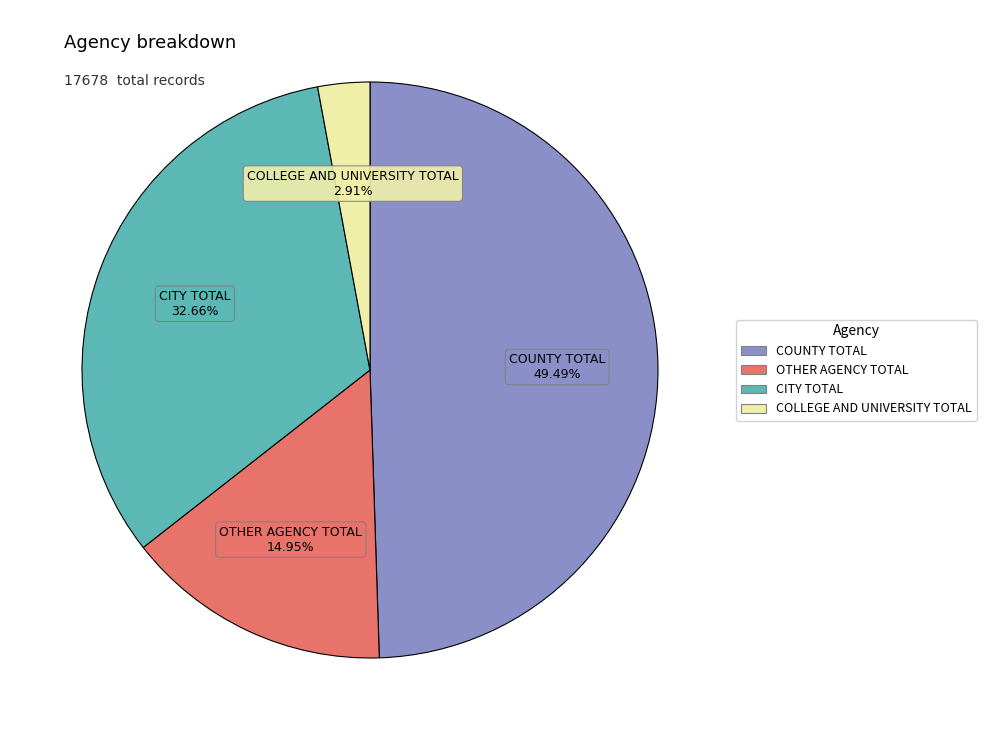

What is the smallest slice in the pie chart?

COLLEGE AND UNIVERSITY TOTAL